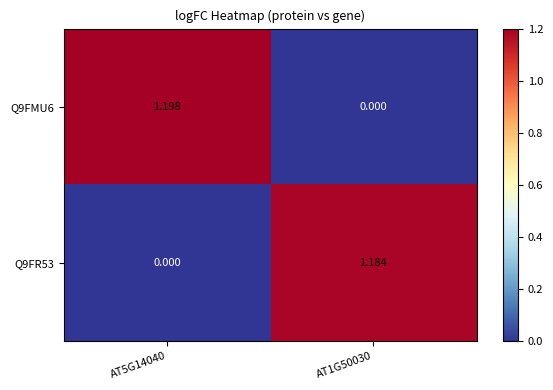

How many distinct data groups are displayed?

2